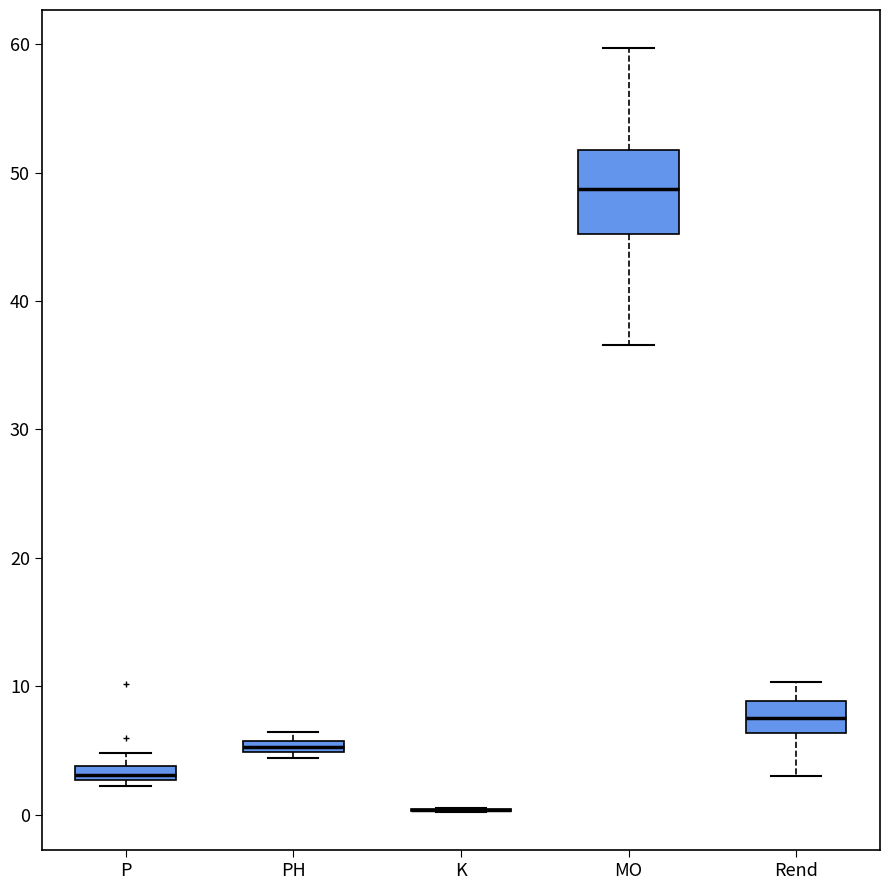

Comparing the boxes themselves (not the whiskers), which one is the tallest?

MO